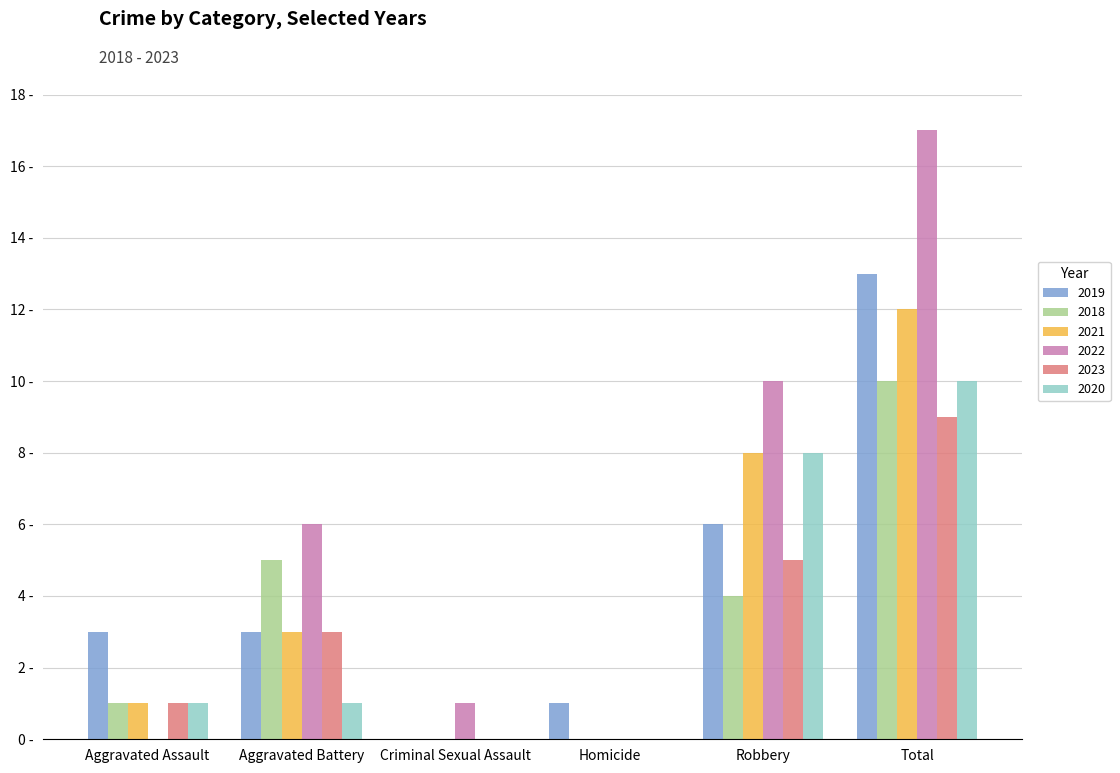

What are all the series names shown in the legend?

2019, 2018, 2021, 2022, 2023, 2020